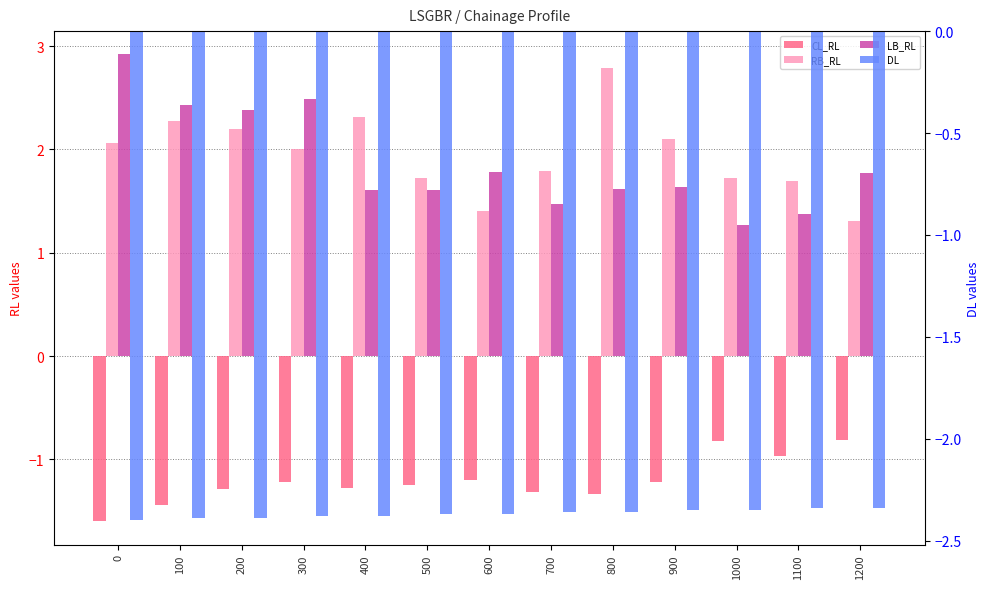

Reading left to right, list all the values displayed in this chart.

CL_RL: 0=-1.6	100=-1.4	200=-1.3	300=-1.2	400=-1.3	500=-1.2	600=-1.2	700=-1.3	800=-1.3	900=-1.2	1000=-0.8	1100=-1.0	1200=-0.8
RB_RL: 0=2.1	100=2.3	200=2.2	300=2.0	400=2.3	500=1.7	600=1.4	700=1.8	800=2.8	900=2.1	1000=1.7	1100=1.7	1200=1.3
LB_RL: 0=2.9	100=2.4	200=2.4	300=2.5	400=1.6	500=1.6	600=1.8	700=1.5	800=1.6	900=1.6	1000=1.3	1100=1.4	1200=1.8
DL: 0=-2.4	100=-2.4	200=-2.4	300=-2.4	400=-2.4	500=-2.4	600=-2.4	700=-2.4	800=-2.4	900=-2.4	1000=-2.4	1100=-2.3	1200=-2.3